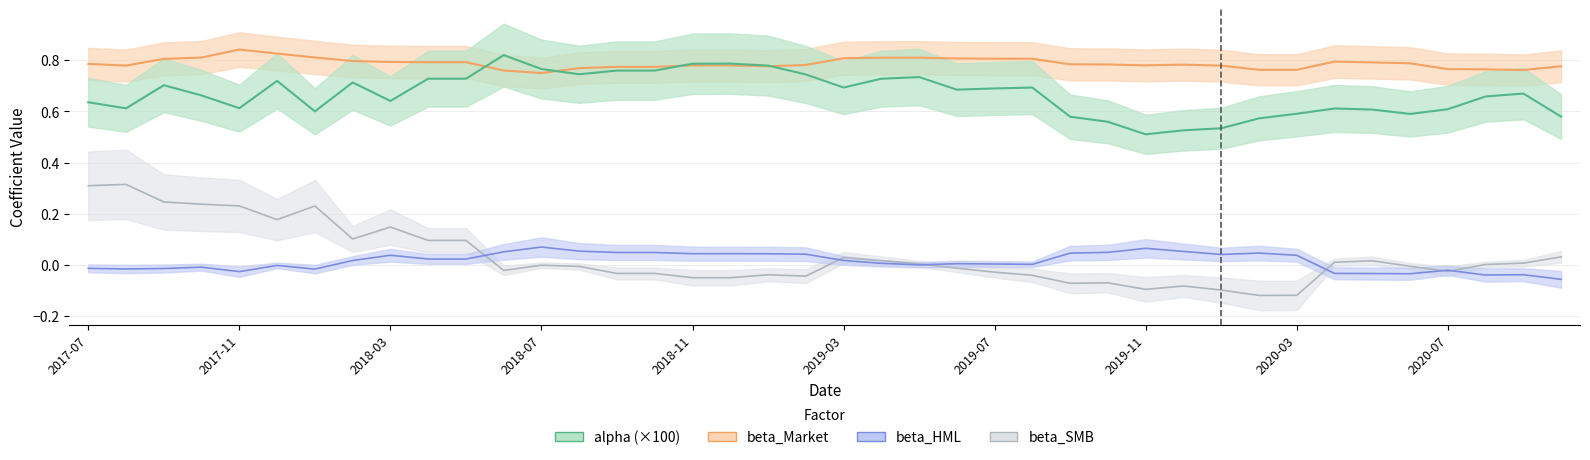

Is the value of beta_Market at 2020-08-31 greater than the value of beta_SMB at 2018-02-28?

Yes